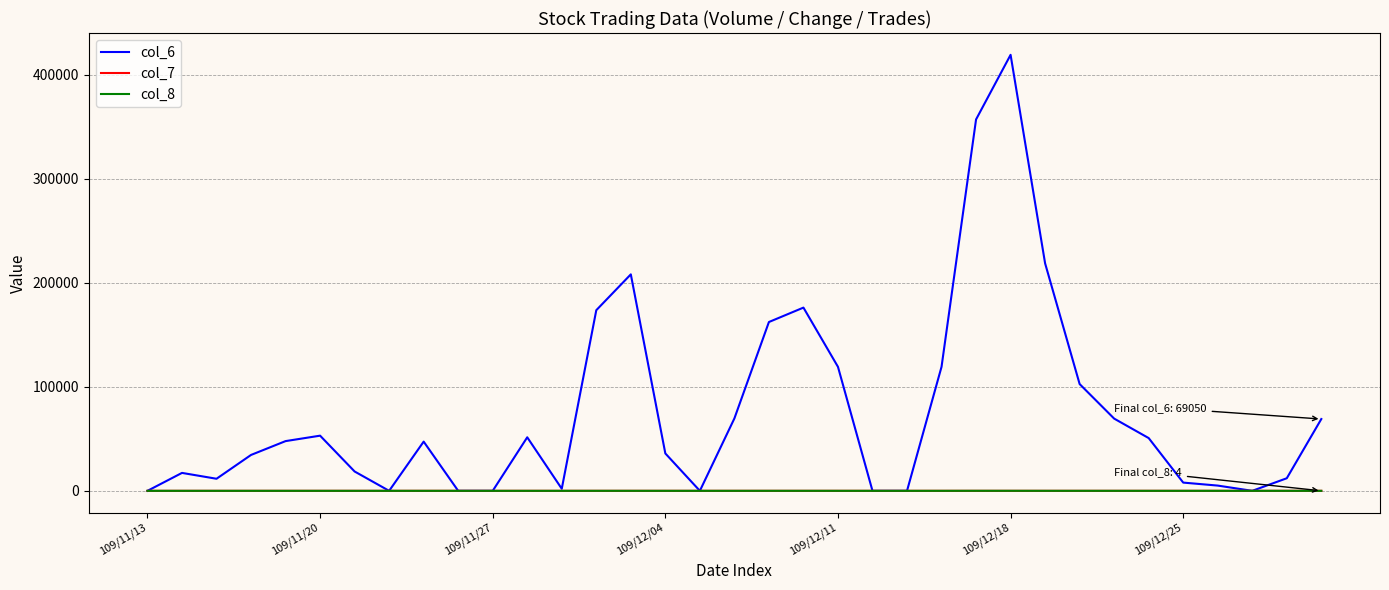

Which series has the widest spread of values?

col_6